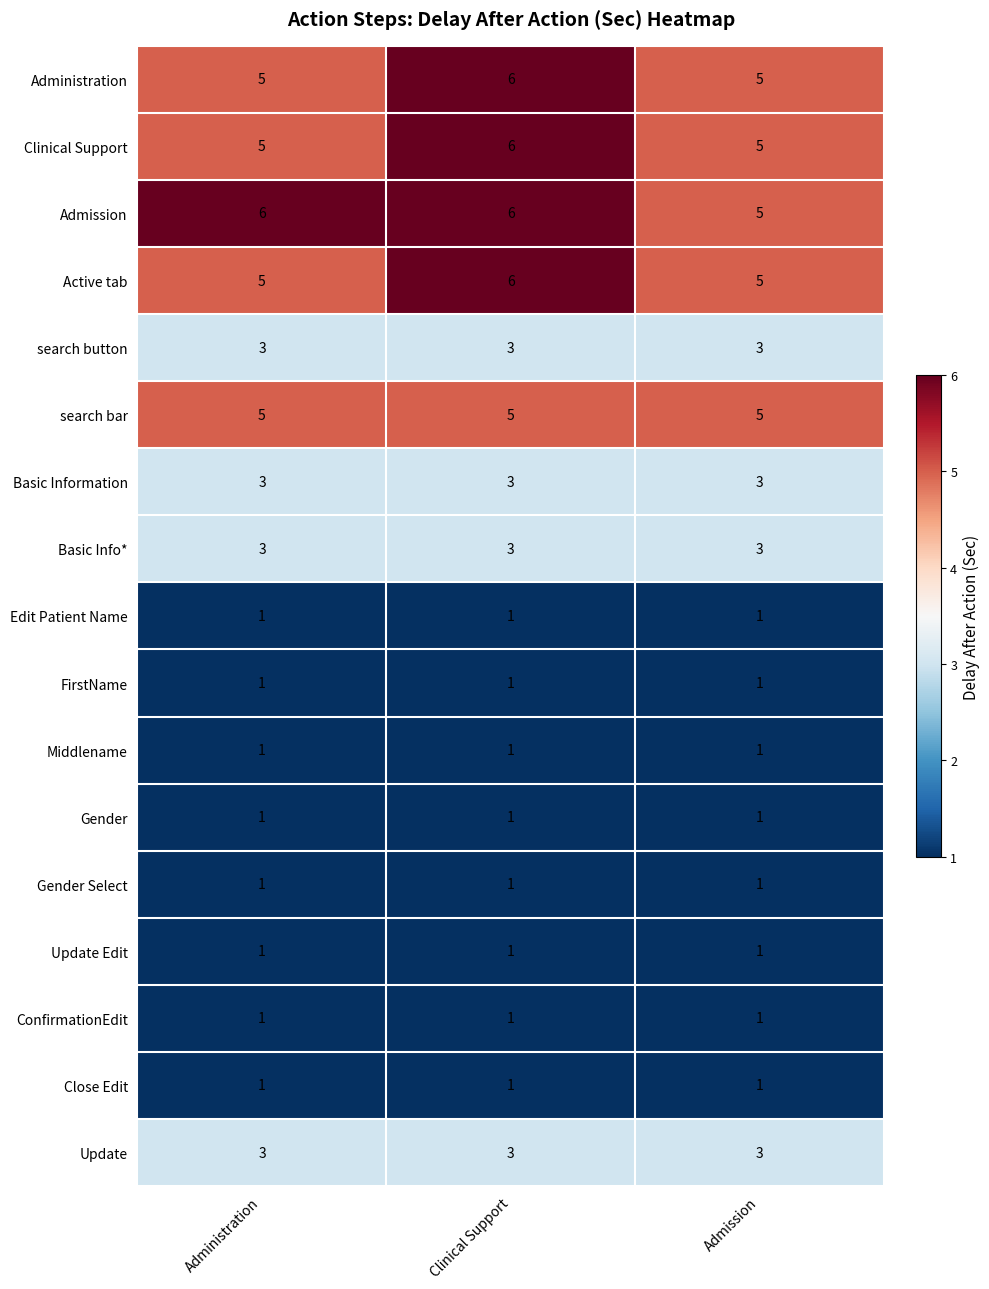

What is the maximum value shown in the chart?

6